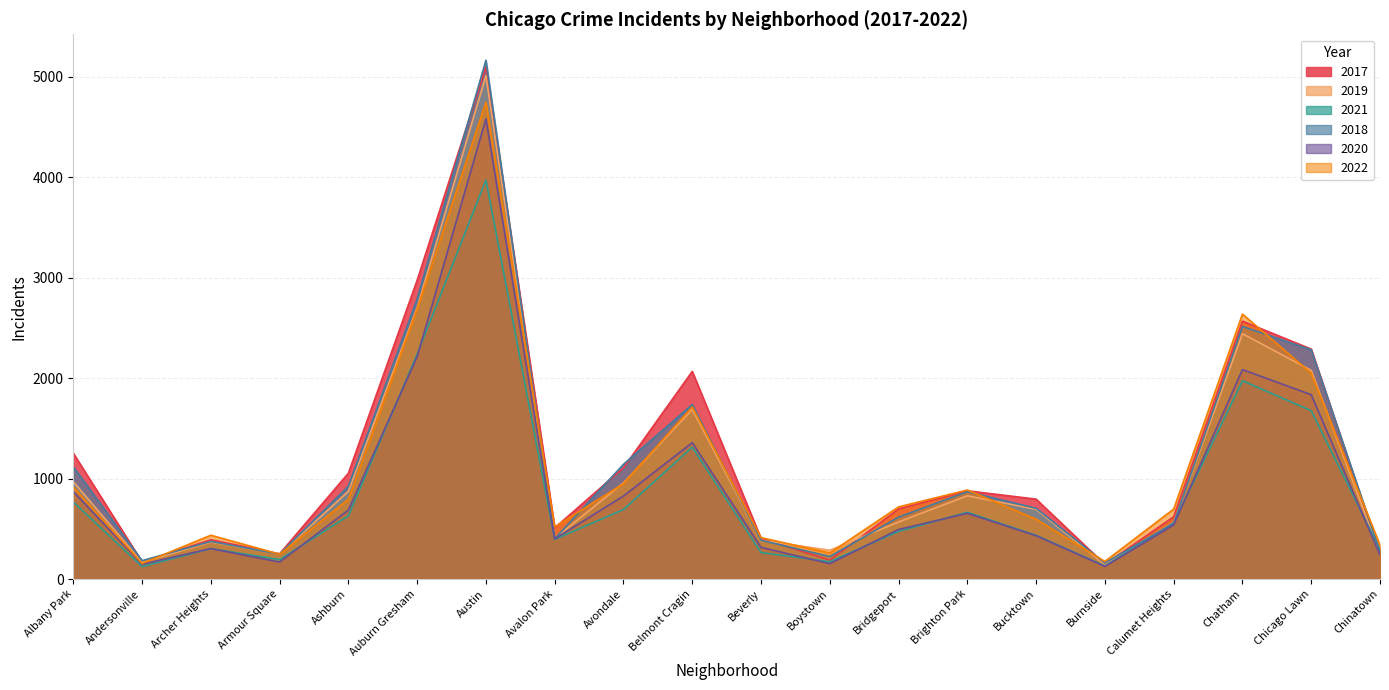

What is the label of the 5th point from the right?

Burnside